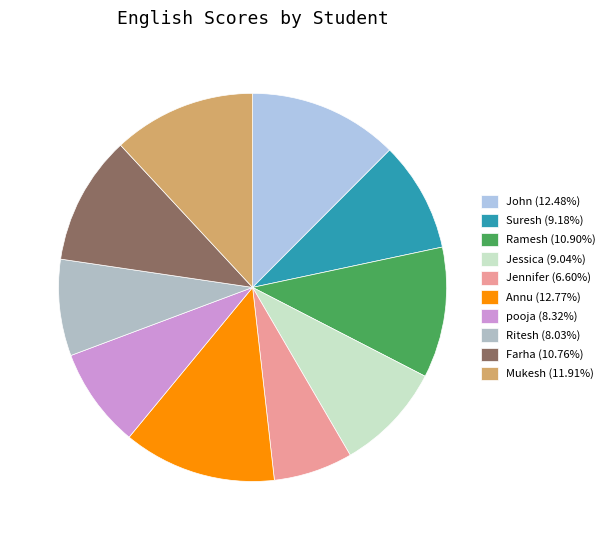

To the nearest percent, what portion does pooja represent?

8%